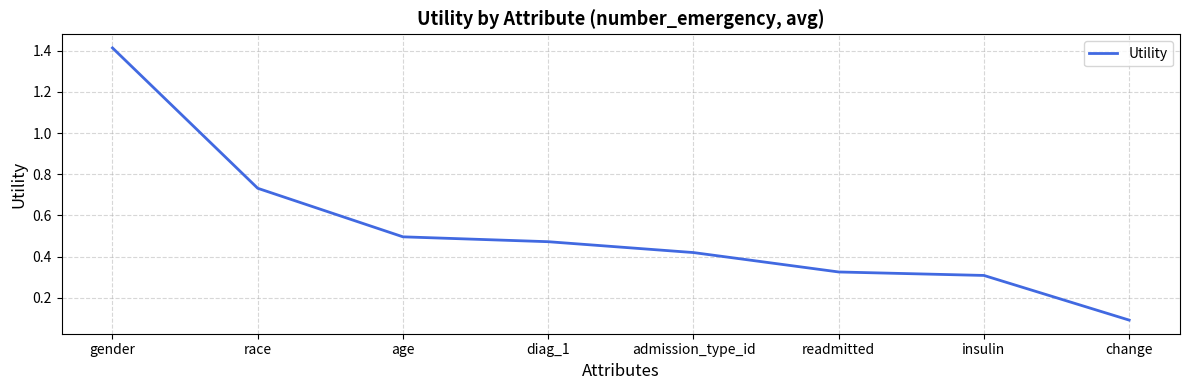

What is the difference between the values at gender and diag_1?

0.9